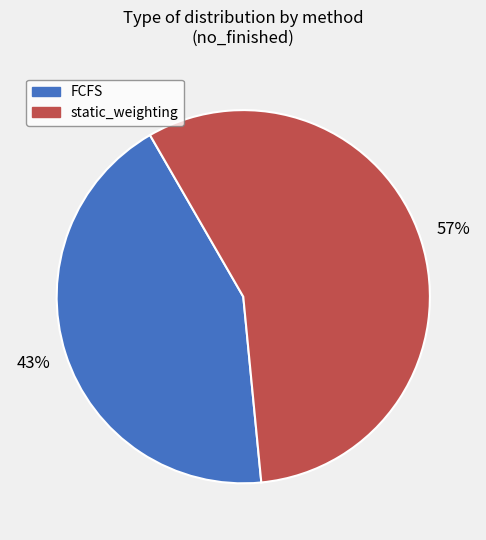

How many slices are in this pie chart?

2